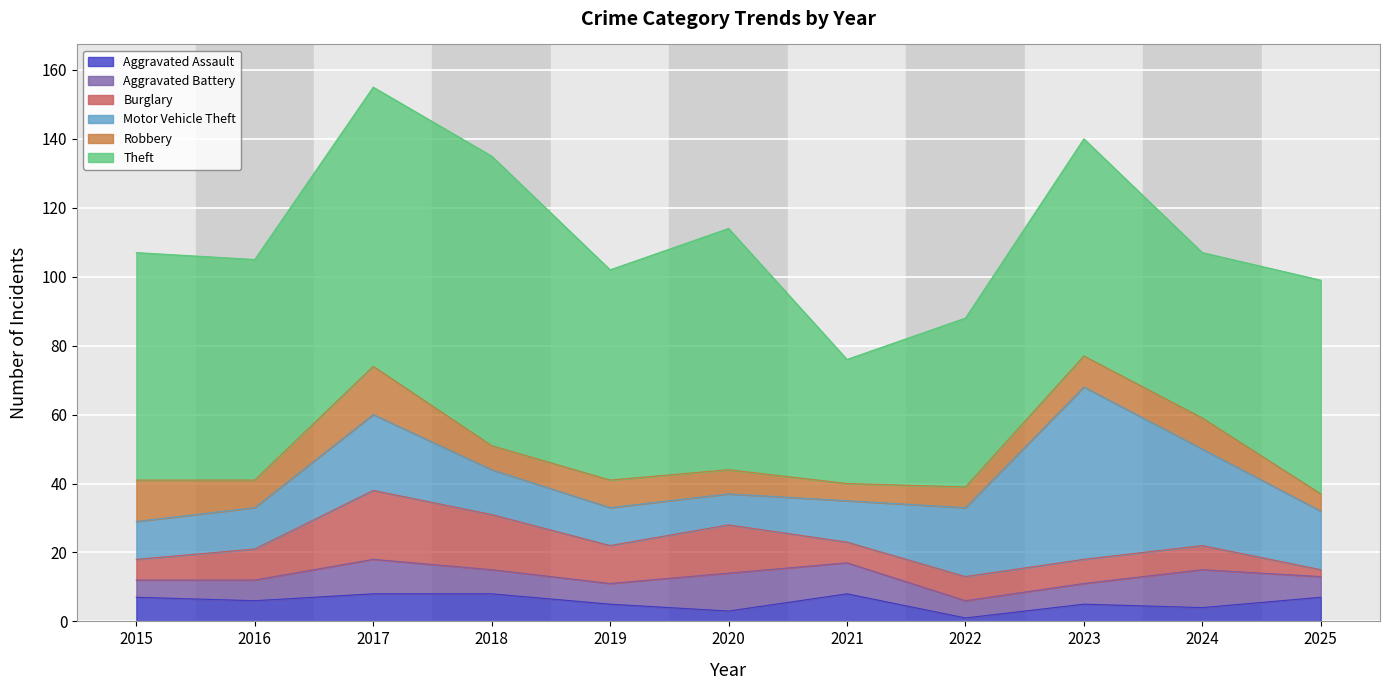

What is the difference between the Motor Vehicle Theft values at 2017 and 2025?

5